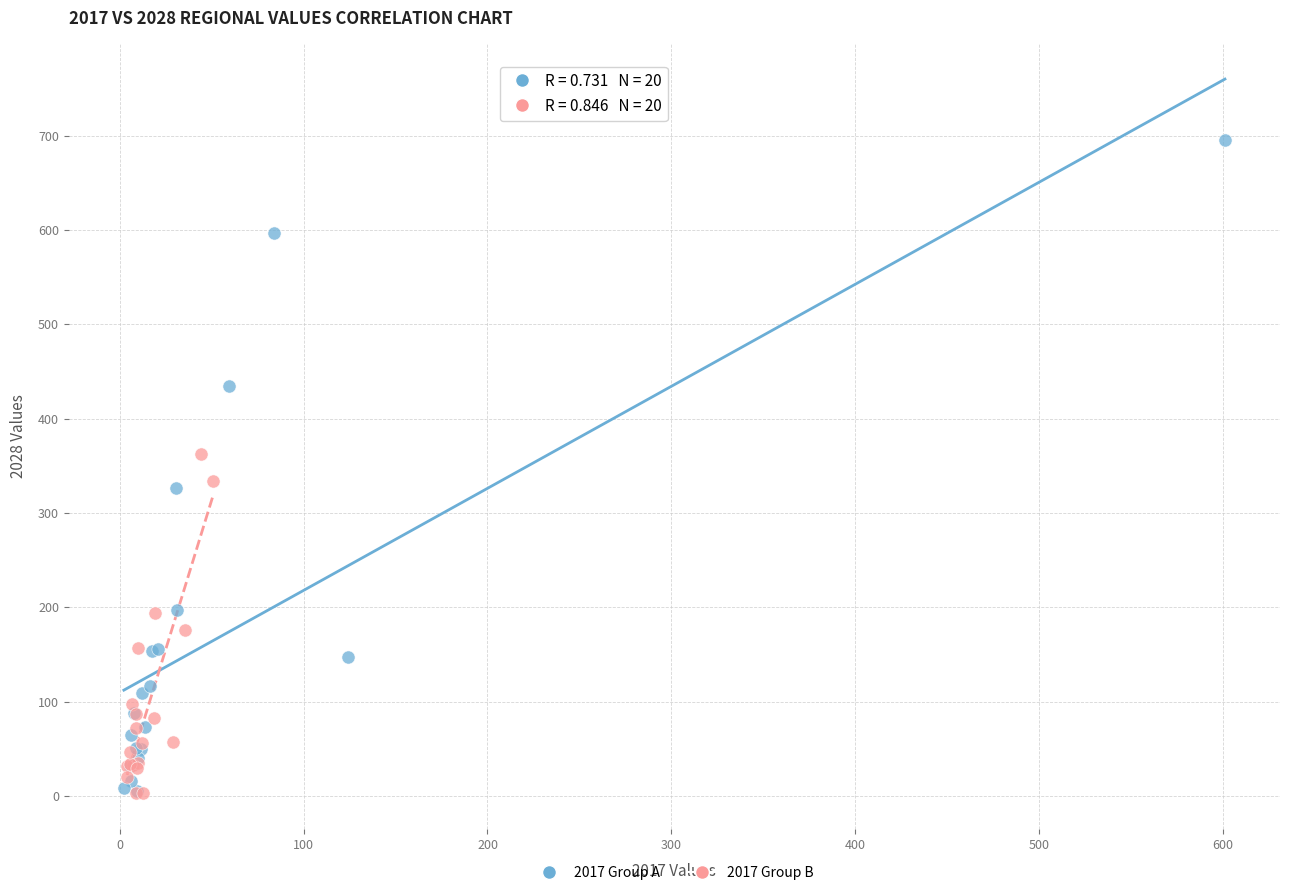

Which series has the largest Y range (max minus min)?

2017 Group A